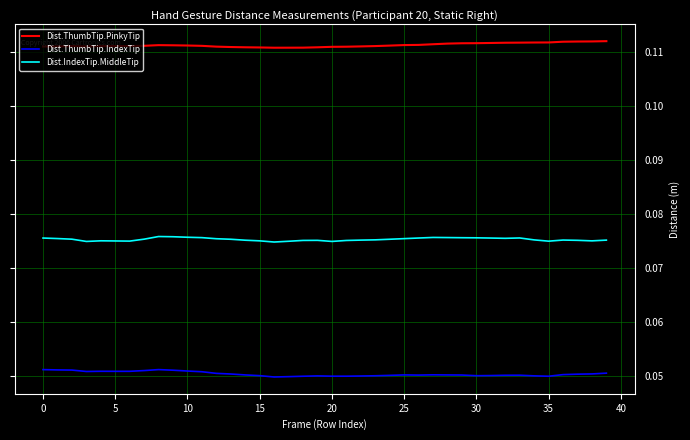

List the series in order of their overall mean, highest first.

Dist.ThumbTip.PinkyTip, Dist.IndexTip.MiddleTip, Dist.ThumbTip.IndexTip